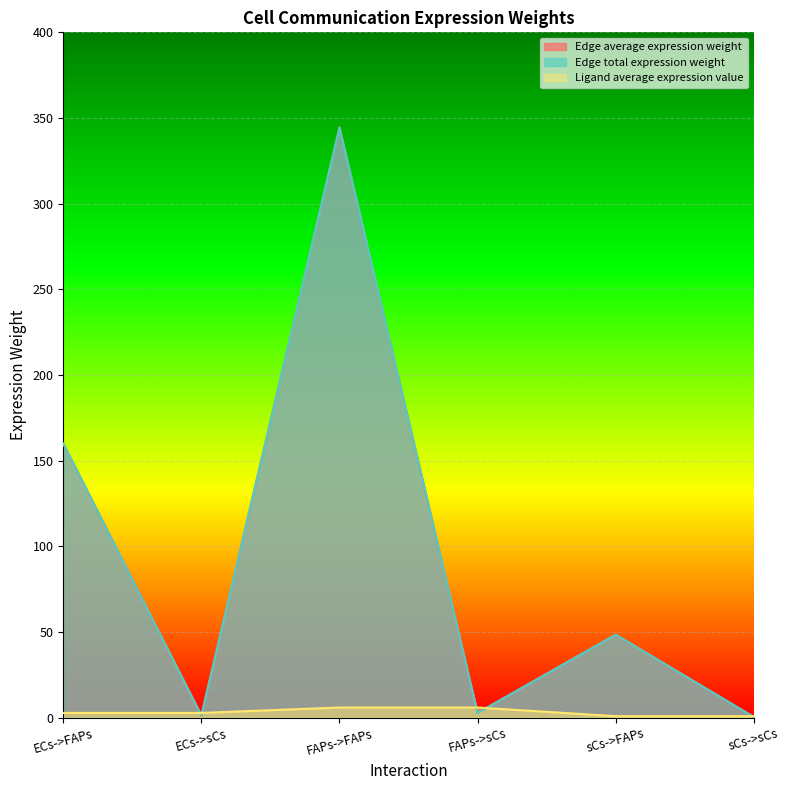

True or false: Edge total expression weight has more than 2 interior local peaks.

False